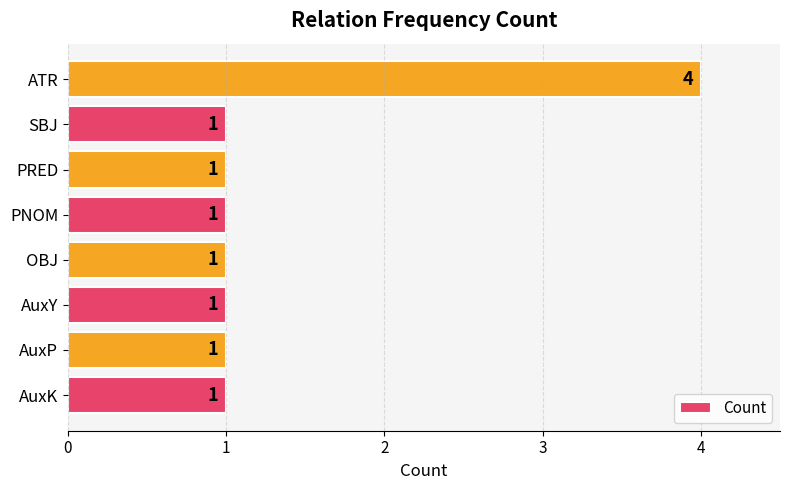

What is the greatest value displayed?

4